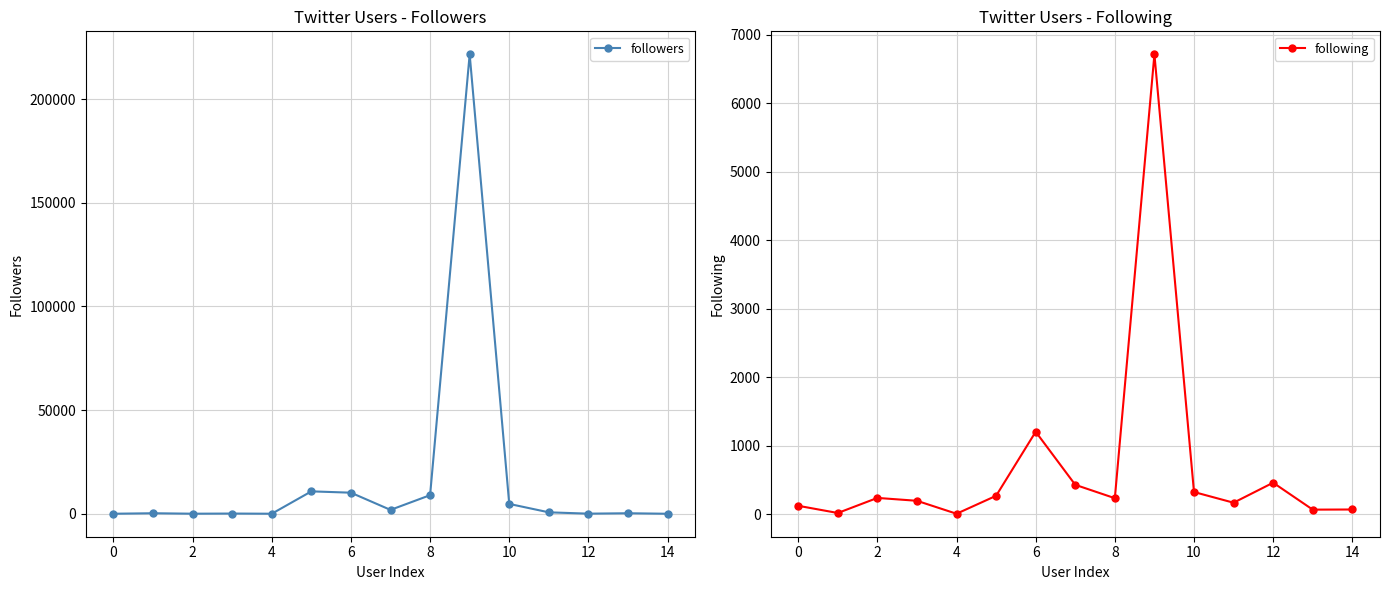

Reading left to right, transcribe all the data shown in this chart.

followers: 44	279	62	132	51	10837	10193	1899	8998	221620	4780	725	81	276	38
following: 126	21	241	199	10	272	1206	432	237	6712	327	171	463	70	72